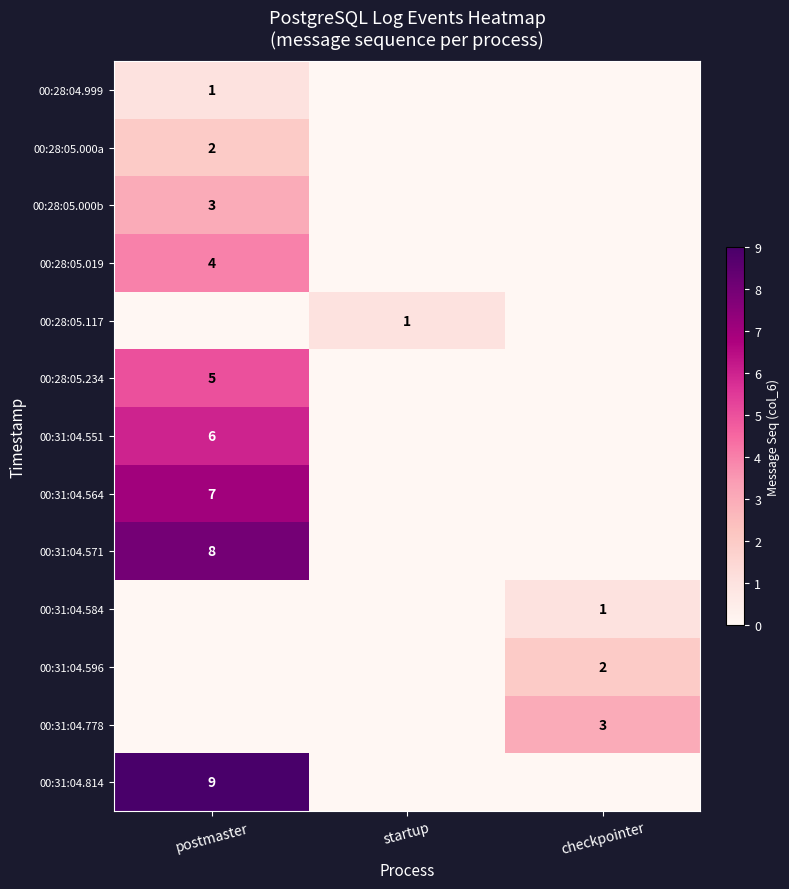

Is it true that 00:28:05.000b equals 5 at postmaster?

False